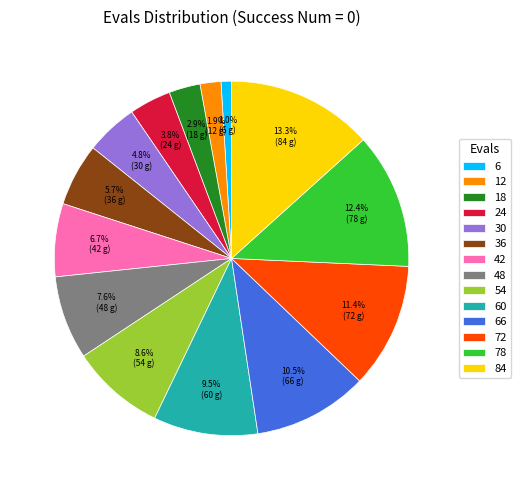

Is there a majority slice in this chart?

No